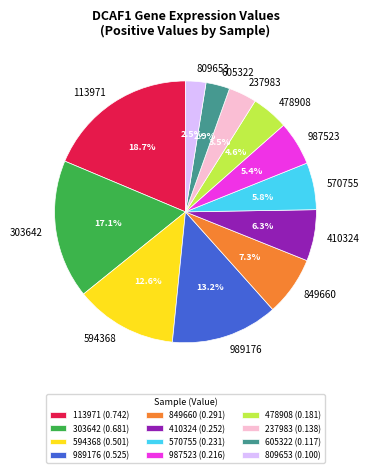

Combined, what portion of the pie is 605322 and 113971?

21.6%